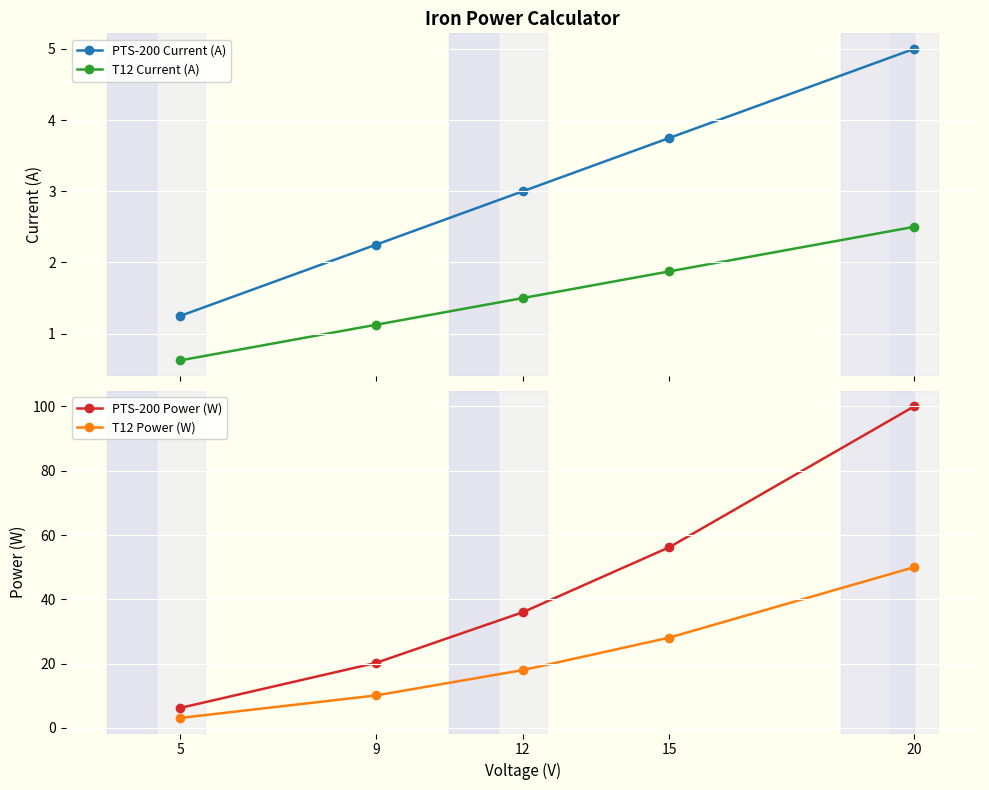

At which label does T12 Current (A) reach its peak?

20